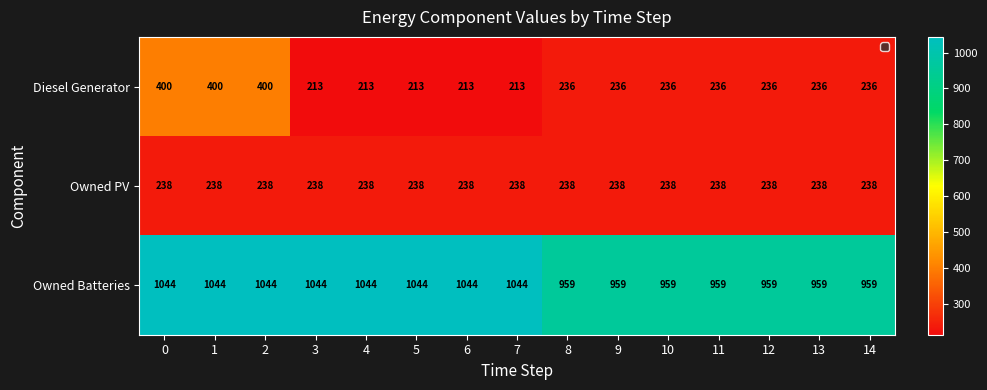

How many Diesel Generator values are between 213 and 236?

12